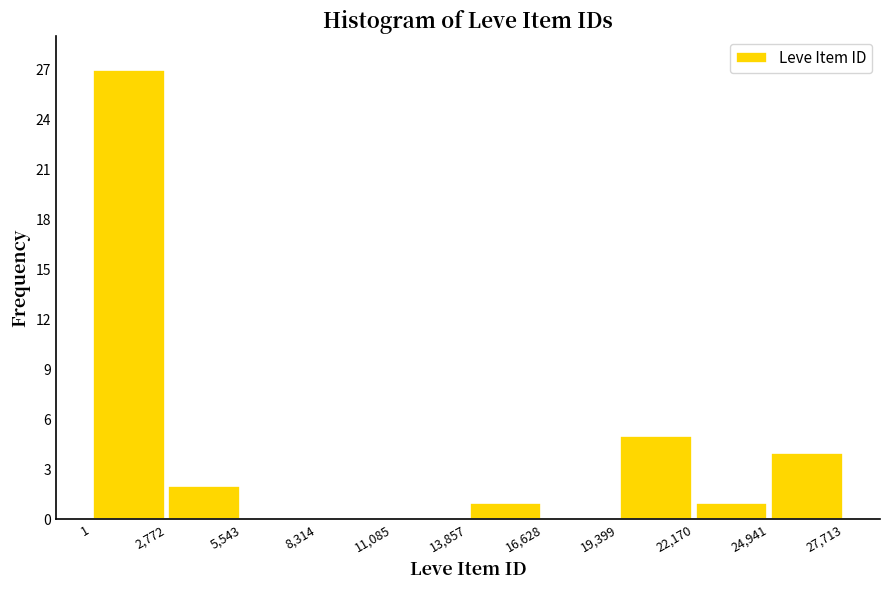

Reading left to right, transcribe this chart: for each bar, give the range it covers on the x-axis and its height. The values are not printed on the chart, so give them approximately, as read against the axis.

1 to 2,772: 27
2,772 to 5,543: 2
5,543 to 8,314: 0
8,314 to 11,085: 0
11,085 to 13,857: 0
13,857 to 16,628: 1
16,628 to 19,399: 0
19,399 to 22,170: 5
22,170 to 24,941: 1
24,941 to 27,713: 4